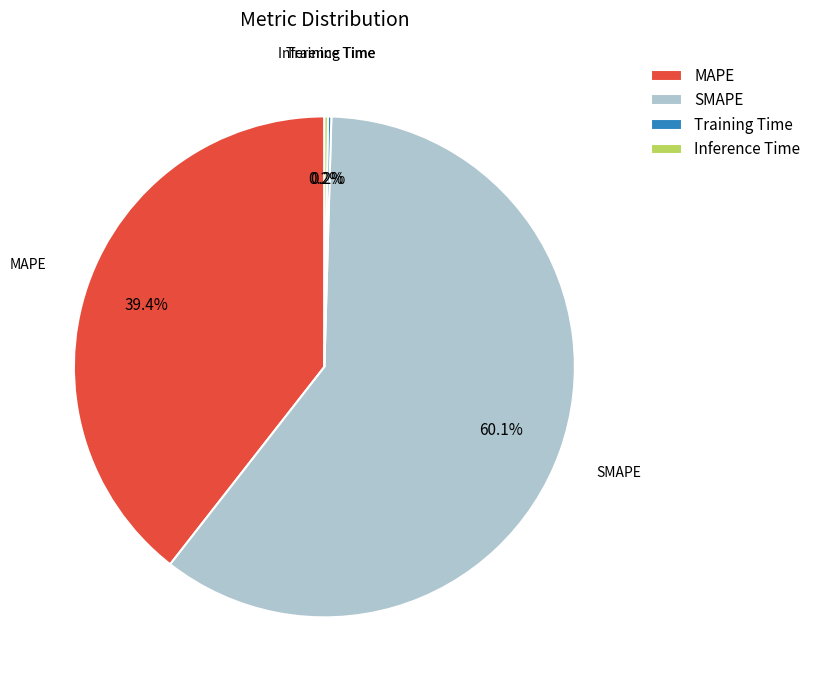

How much of the chart is everything except MAPE?

60.6%